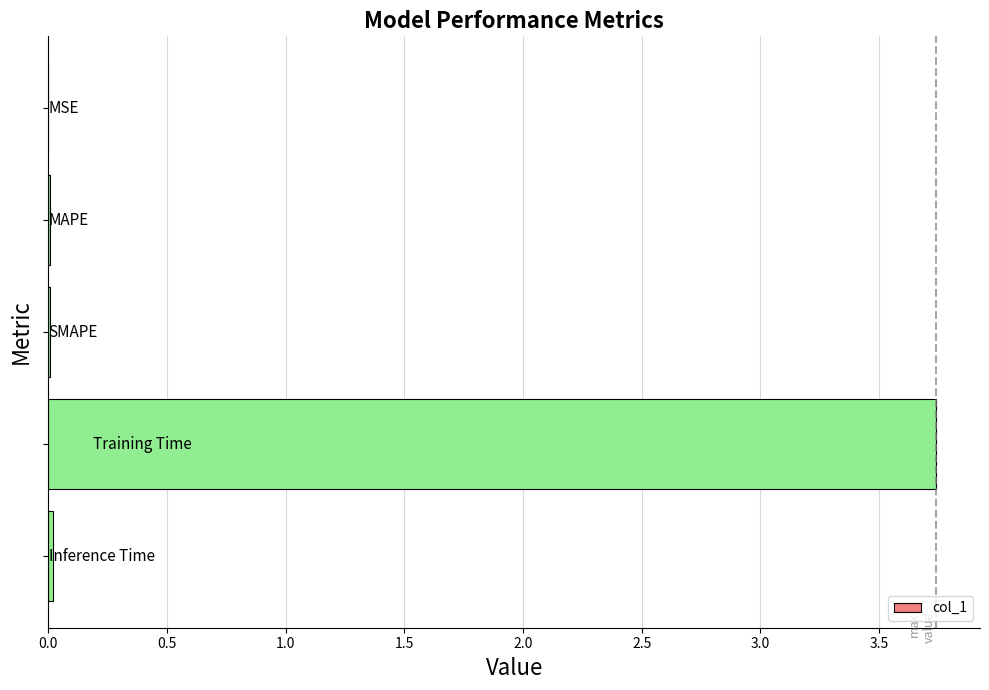

What is the sum of all values?

3.8